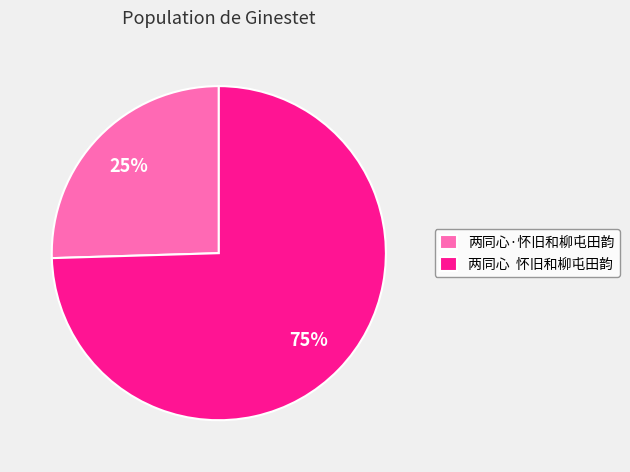

To the nearest percent, what portion does 两同心·怀旧和柳屯田韵 represent?

25%